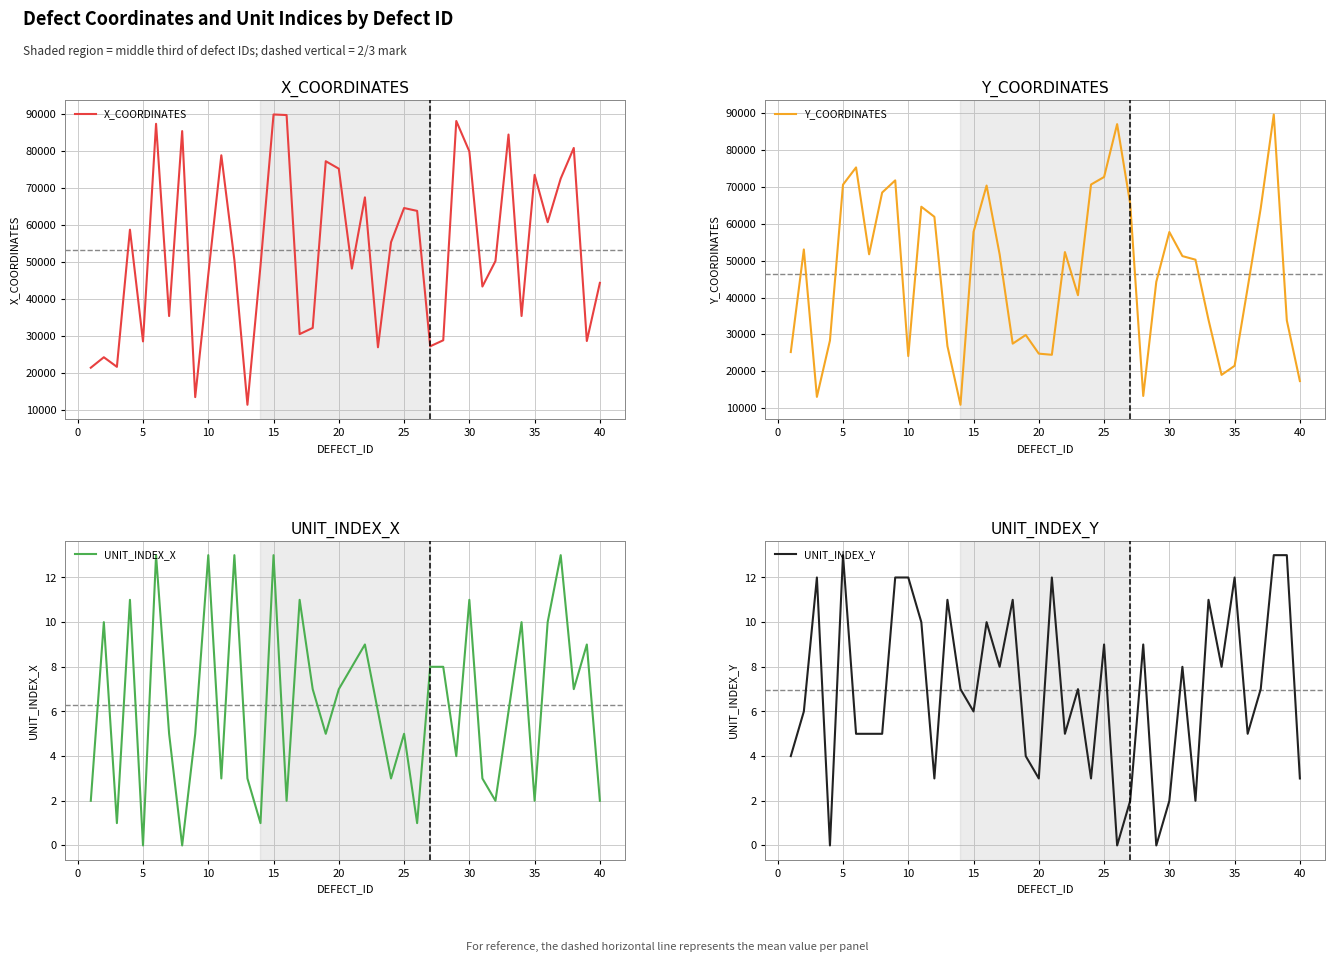

Reading left to right, what are all the values shown in this chart?

X_COORDINATES: 21453	24280	21688	58718	28555	87297	35398	85334	13516	46541	78799	50525	11446	48950	89815	89665	30529	32194	77198	75184	48218	67439	26967	55332	64558	63790	27234	28859	88058	79852	43369	50252	84403	35412	73528	60728	72518	80779	28667	44363
Y_COORDINATES: 25235	53022	13103	28359	70564	75238	51707	68436	71728	24146	64594	61862	26857	10956	57784	70331	51684	27513	29861	24803	24496	52314	40630	70603	72642	86962	65435	13345	44257	57740	51224	50251	33971	19054	21509	42658	64175	89573	33796	17379
UNIT_INDEX_X: 2	10	1	11	0	13	5	0	5	13	3	13	3	1	13	2	11	7	5	7	8	9	6	3	5	1	8	8	4	11	3	2	6	10	2	10	13	7	9	2
UNIT_INDEX_Y: 4	6	12	0	13	5	5	5	12	12	10	3	11	7	6	10	8	11	4	3	12	5	7	3	9	0	2	9	0	2	8	2	11	8	12	5	7	13	13	3